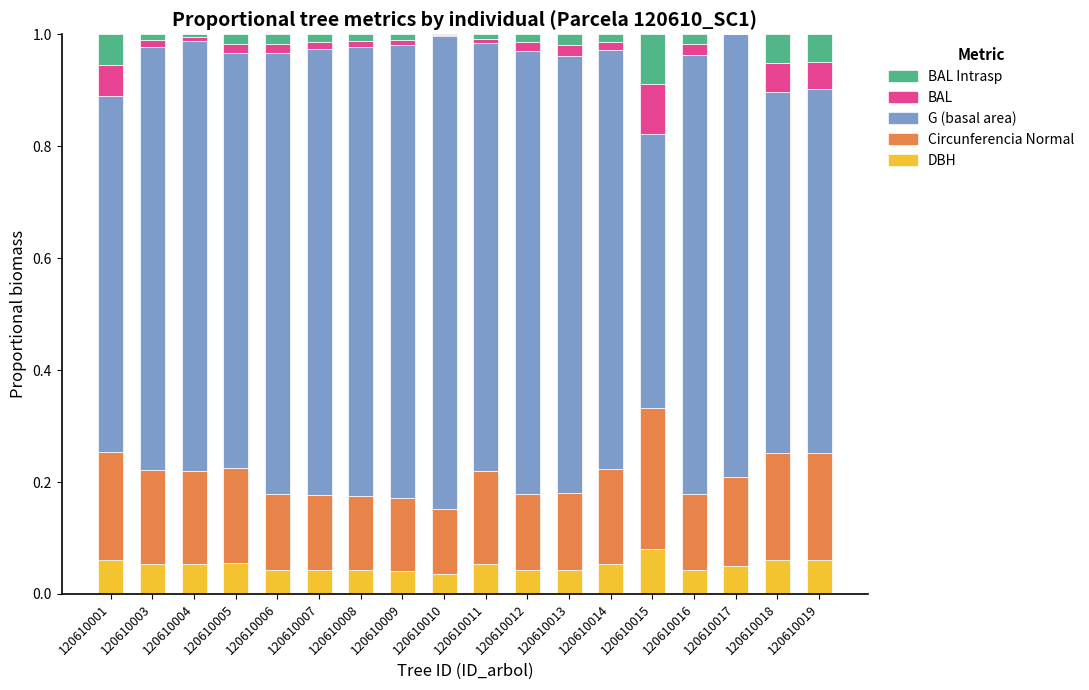

What is the total value across all series at 120610018?

1.0